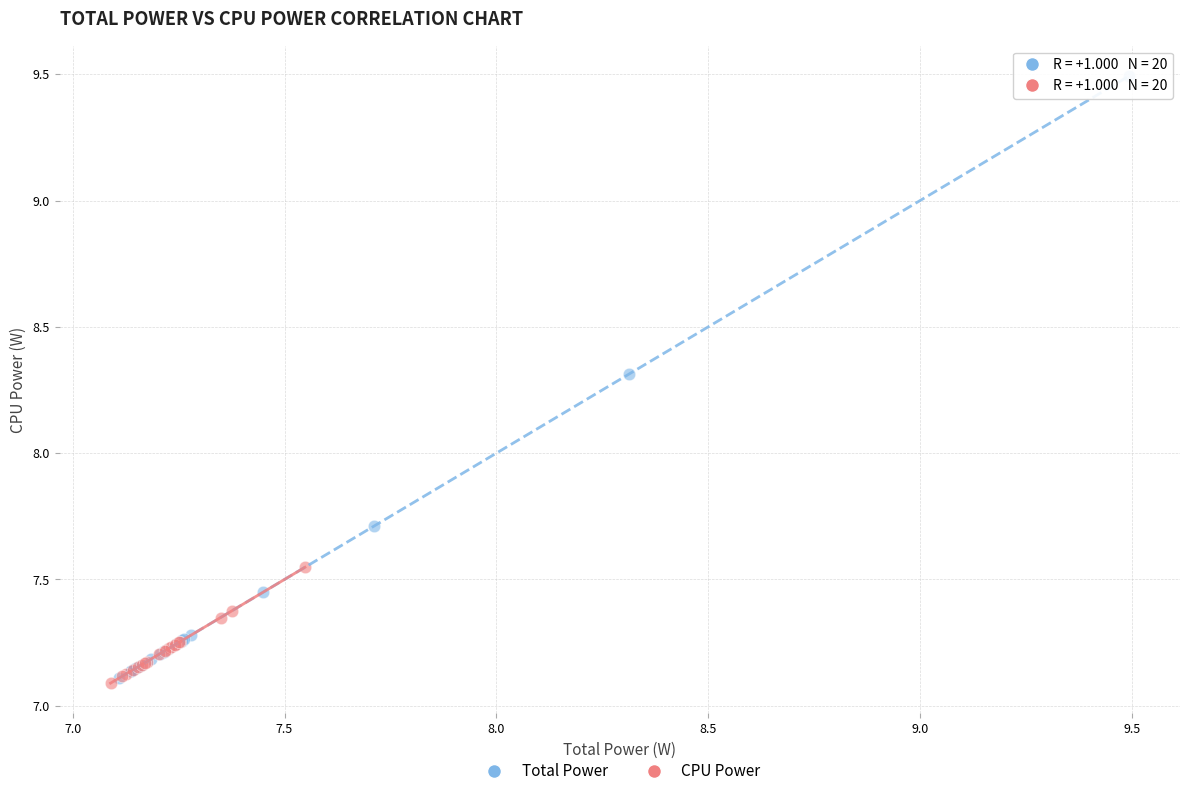

Which series has the widest spread of Y values?

Total Power